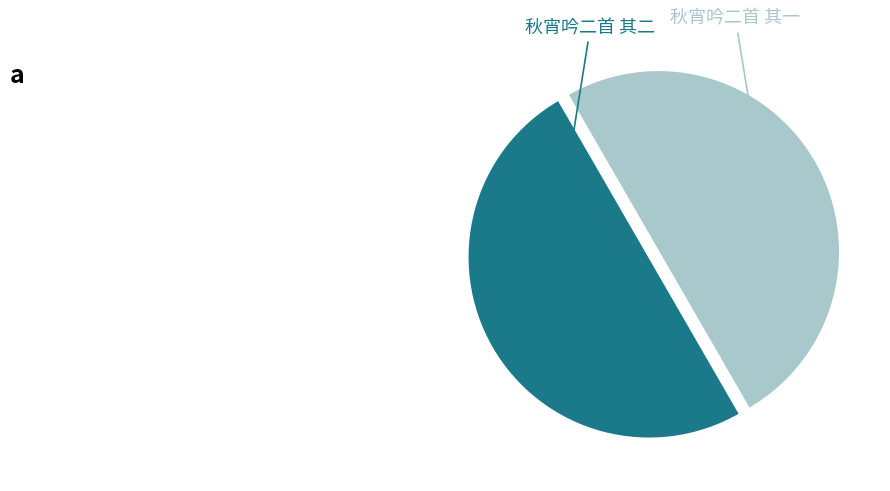

To the nearest percent, what percentage of the pie is 秋宵吟二首 其一?

50%